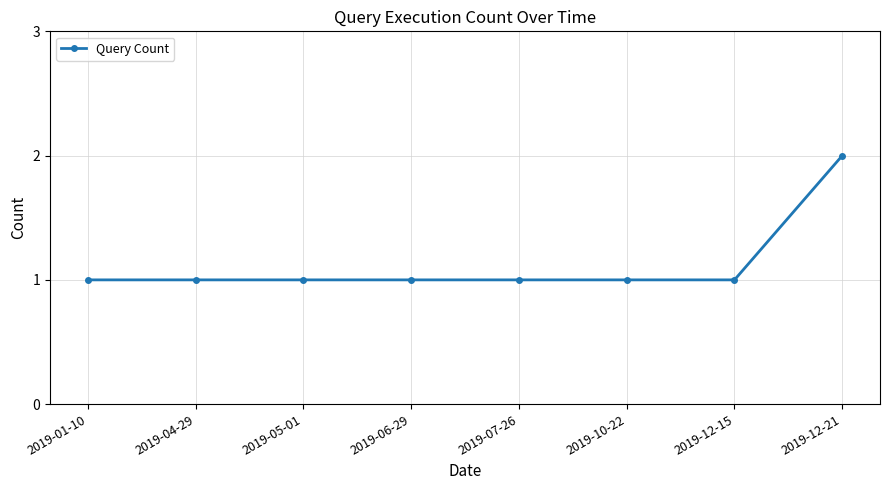

What is the value of the 1st point from the left?

1